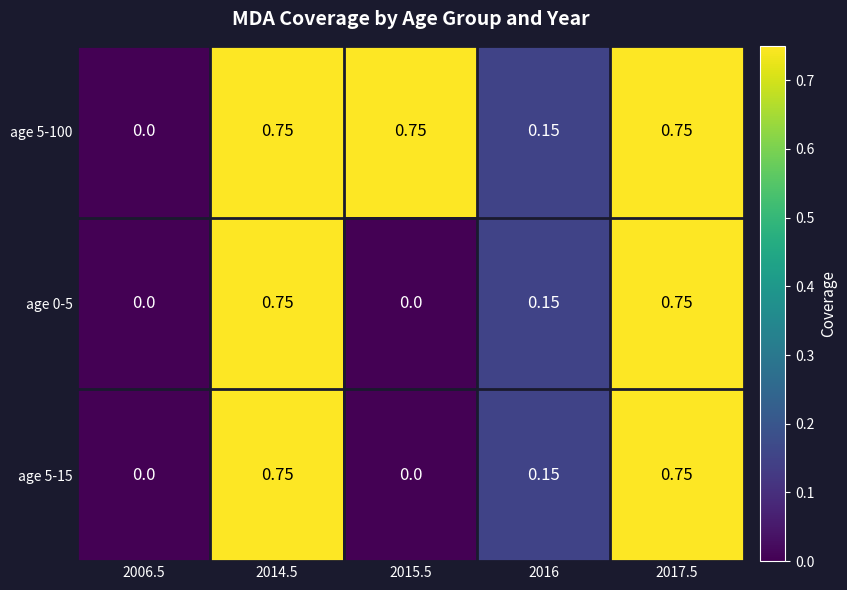

Is the value of age 0-5 at 2016 greater than the value of age 5-100 at 2006.5?

Yes